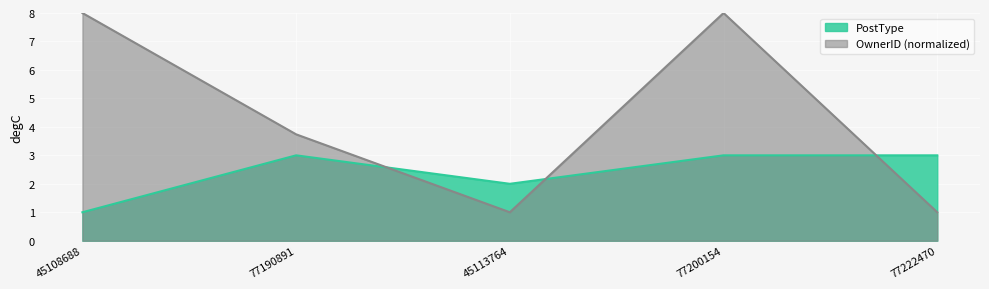

Reading left to right, transcribe all the data shown in this chart.

PostType: 45108688=1.0	77190891=3.0	45113764=2.0	77200154=3.0	77222470=3.0
OwnerID_normalized: 45108688=8.0	77190891=3.7	45113764=1.0	77200154=8.0	77222470=1.0